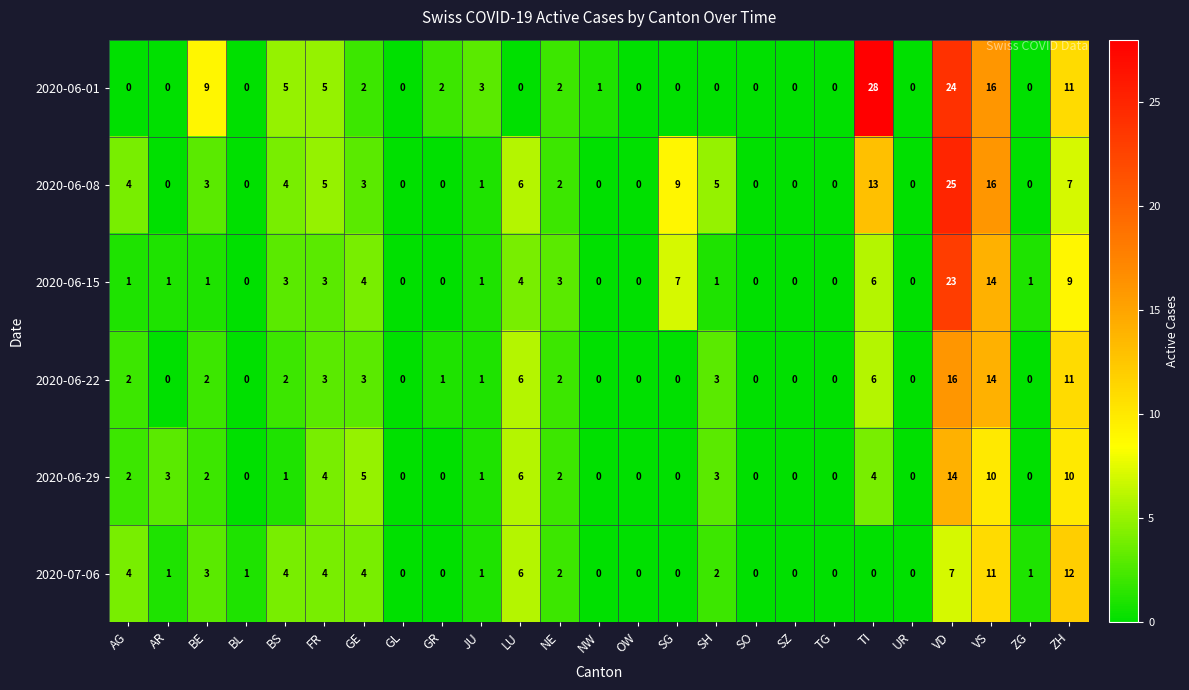

Is the value of 2020-06-15 at SH greater than the value of 2020-06-01 at GR?

No